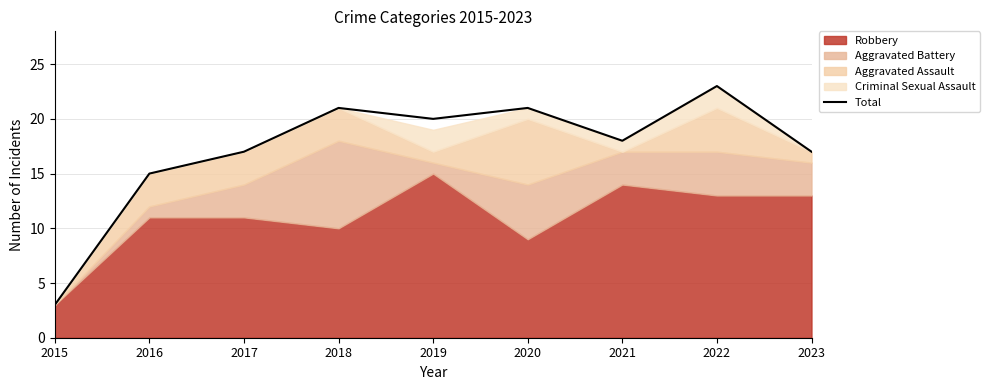

Count the number of values greater than 18.

4